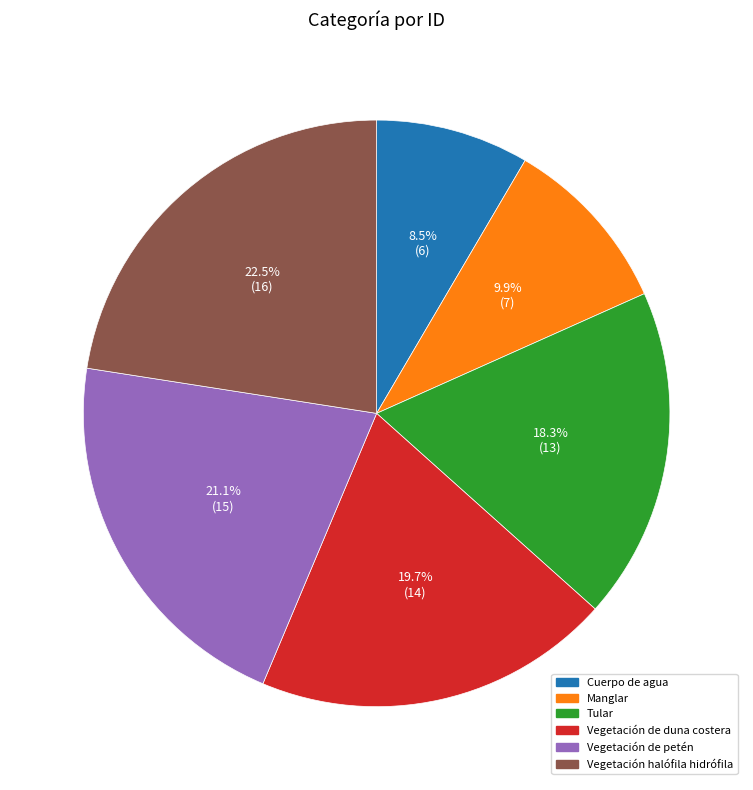

What is the ratio of the value at Vegetación halófila hidrófila to the value at Manglar?

2.3